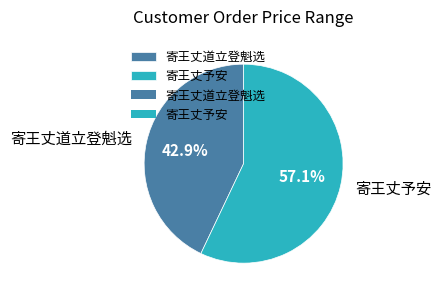

Is there any slice that represents more than half of the pie?

Yes